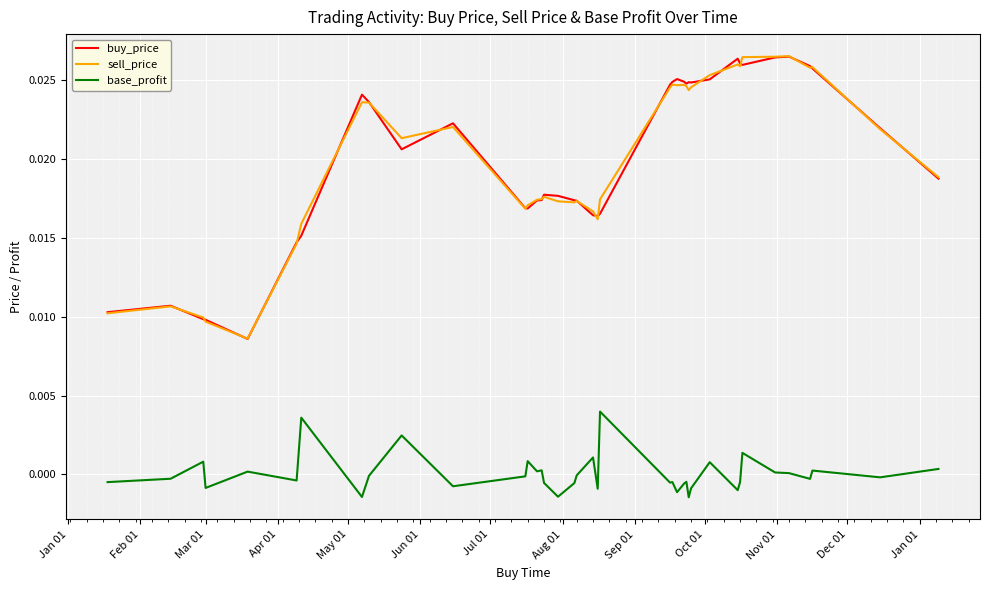

True or false: base_profit and sell_price cross at least once.

False